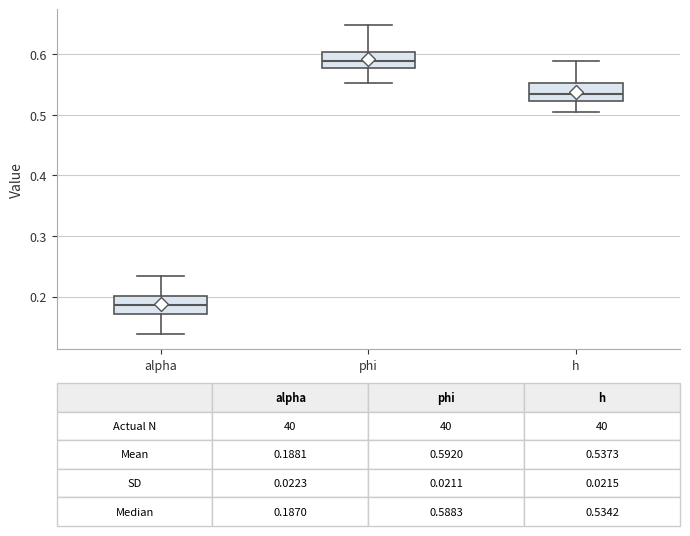

Which box has the lowest median line?

alpha